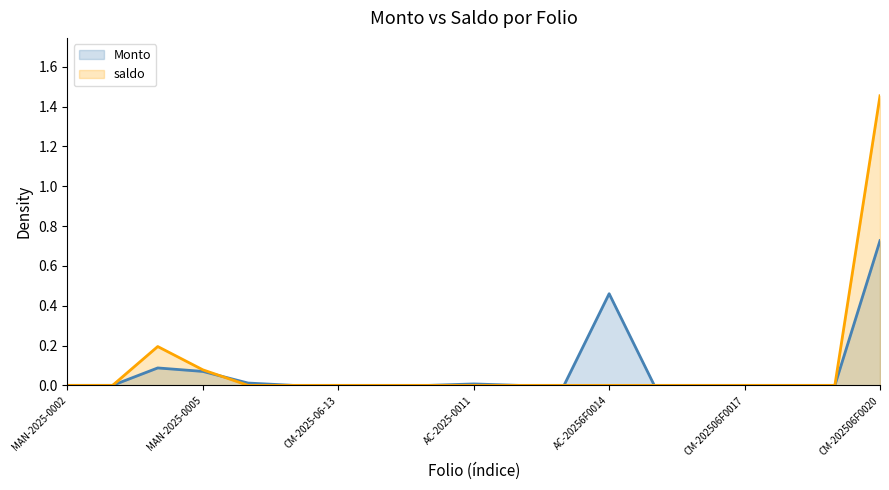

How many lines are shown in the chart?

2